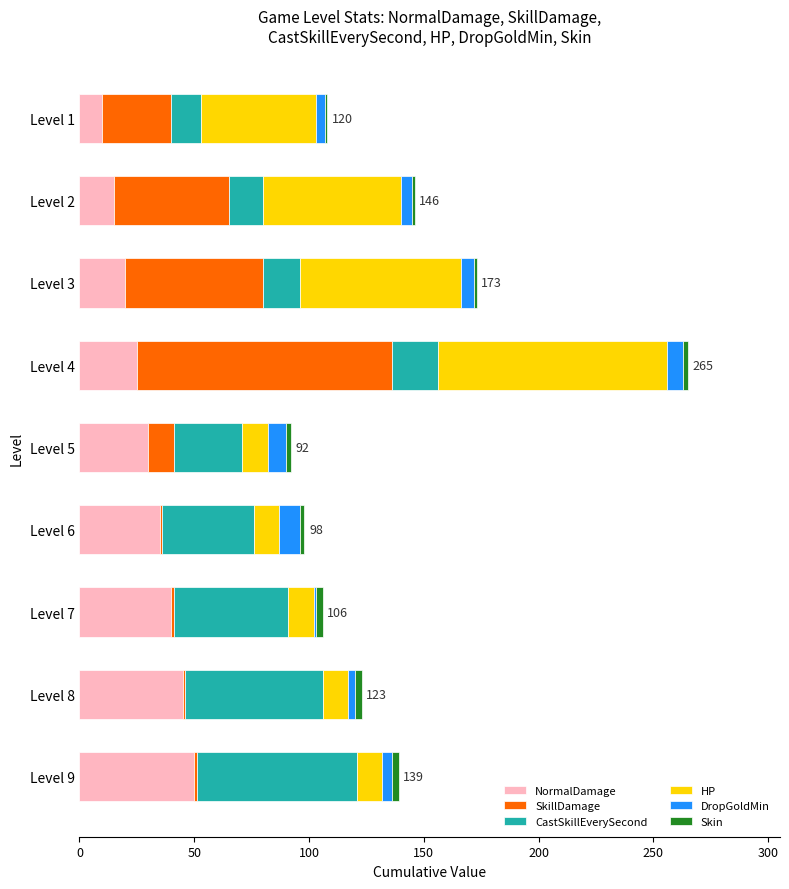

The value of NormalDamage at Level 2 is 15. True or false?

True